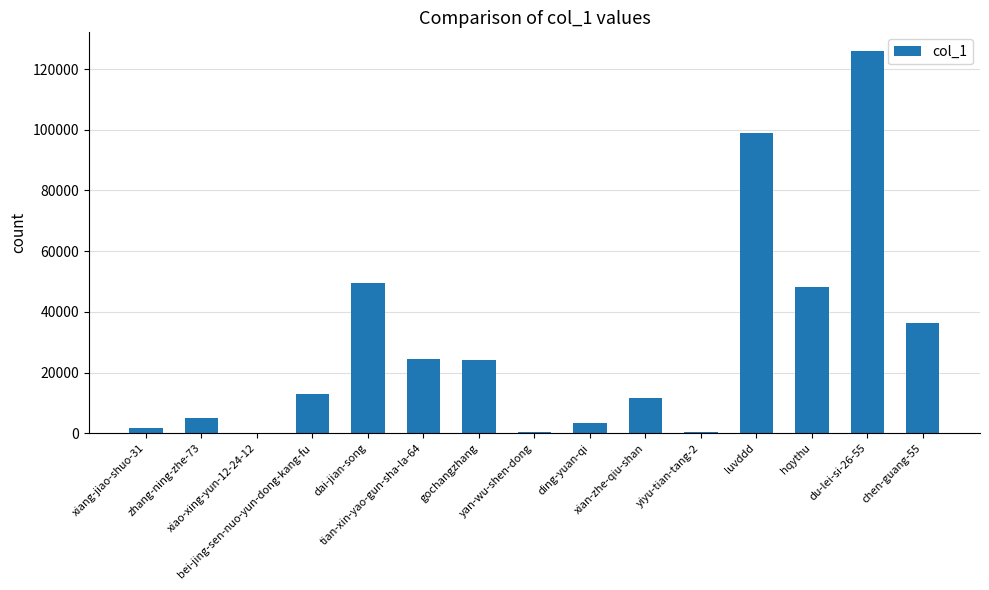

What is the greatest value displayed?

125811